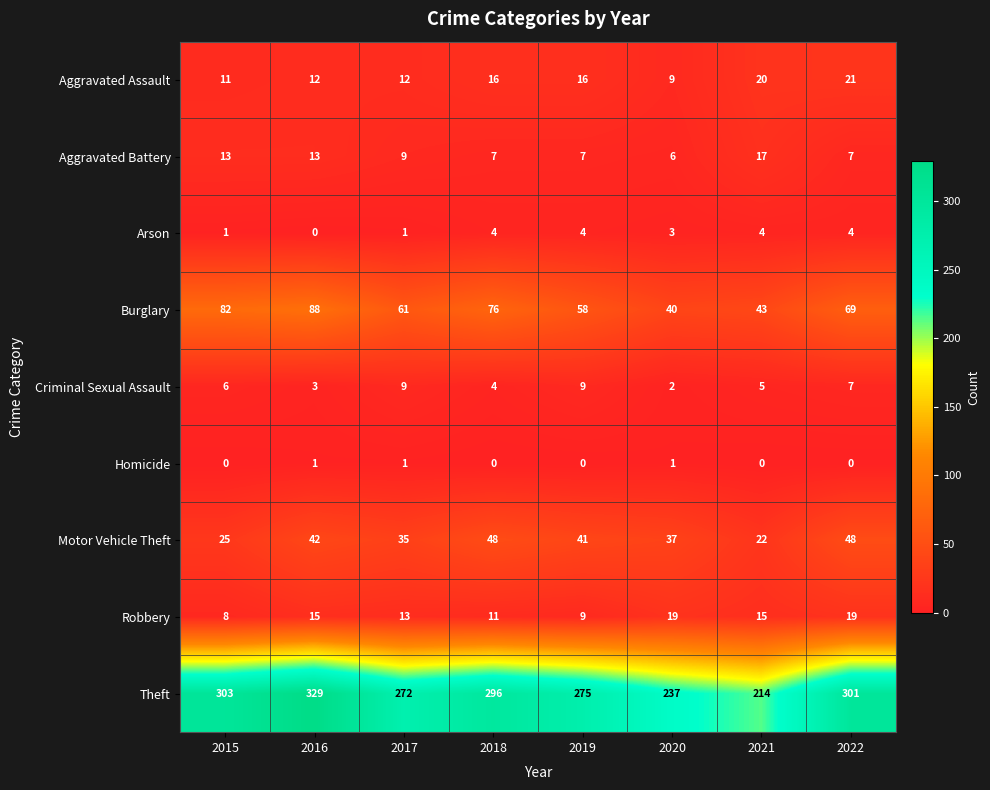

What is the greatest value displayed?

329